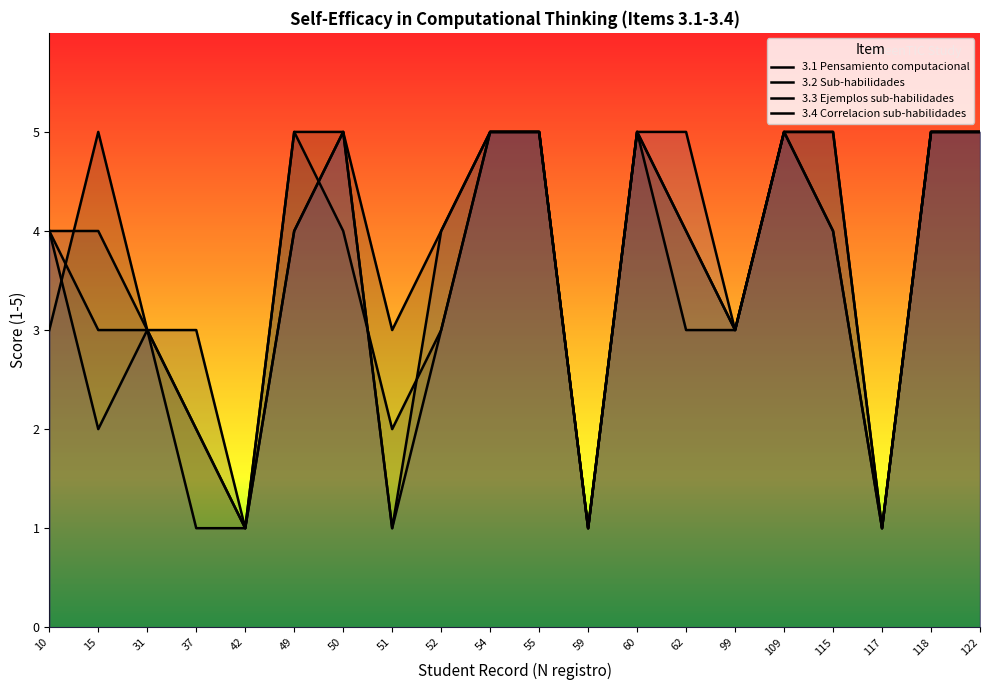

How many lines are shown in the chart?

4